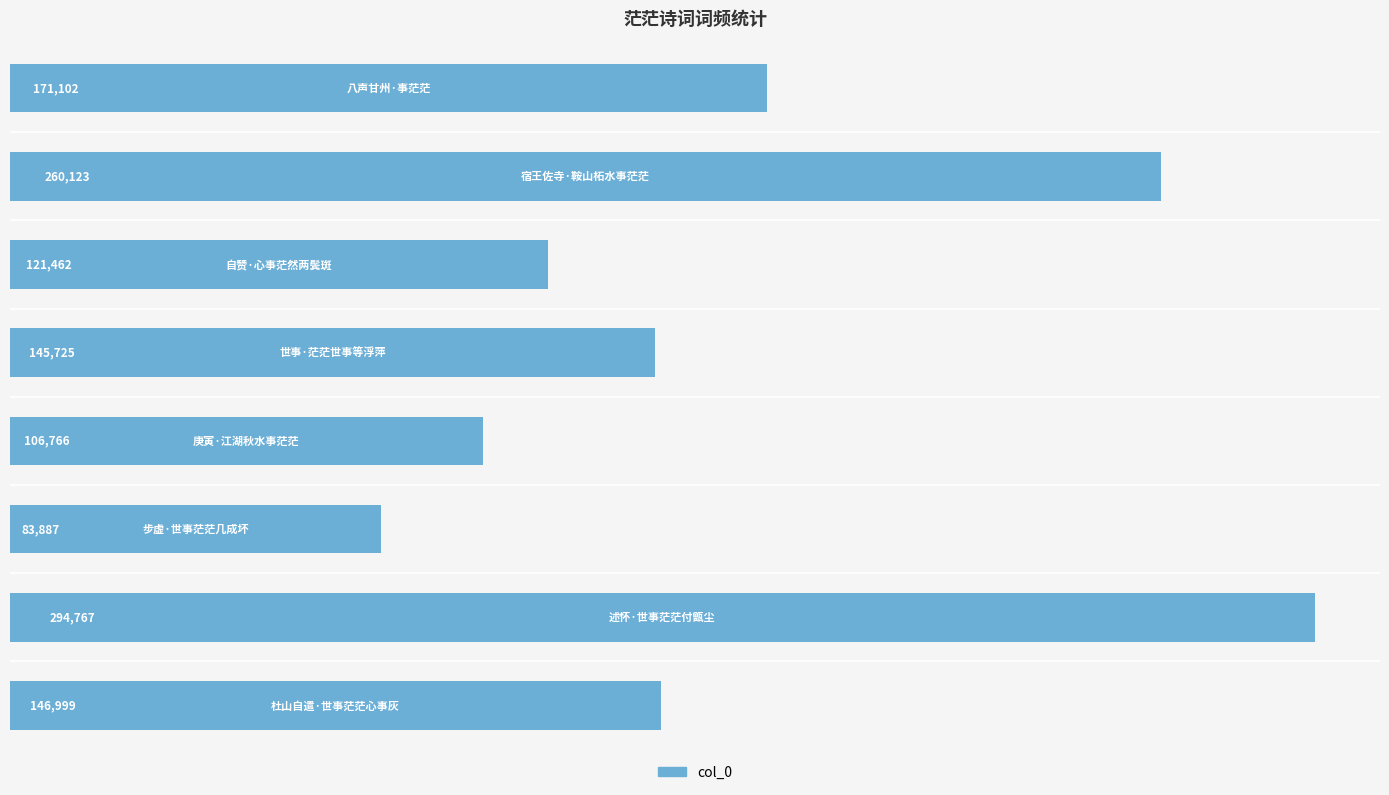

What is the value of the 3rd bar from the top?

121462